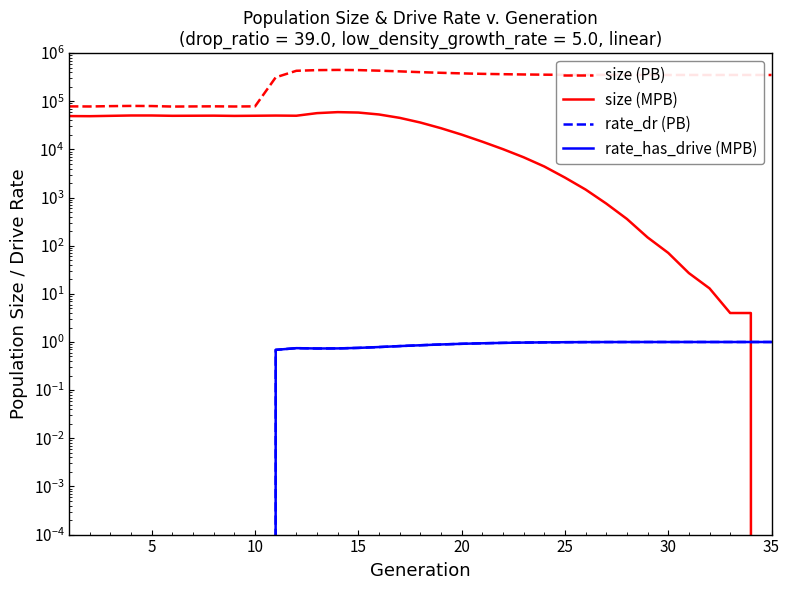

True or false: size (MPB) has more than 2 interior local peaks.

True